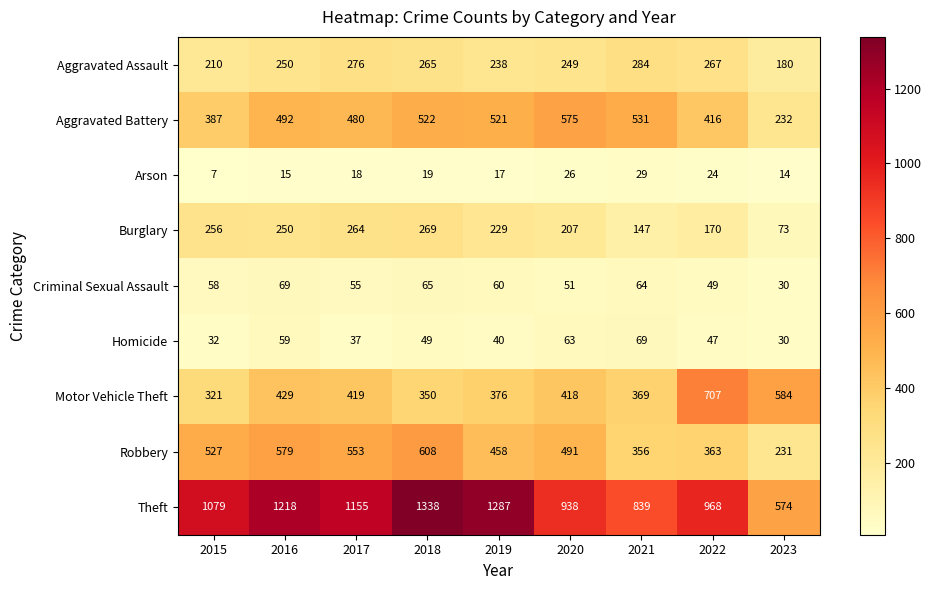

What is the sum of all Aggravated Assault values?

2219